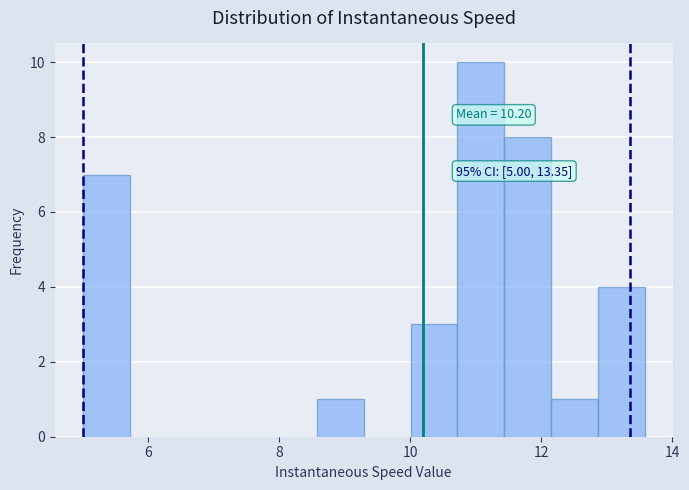

Around what value on the x-axis is the tallest bar? Give the approximate position of its centre, as read against the axis.

11.0